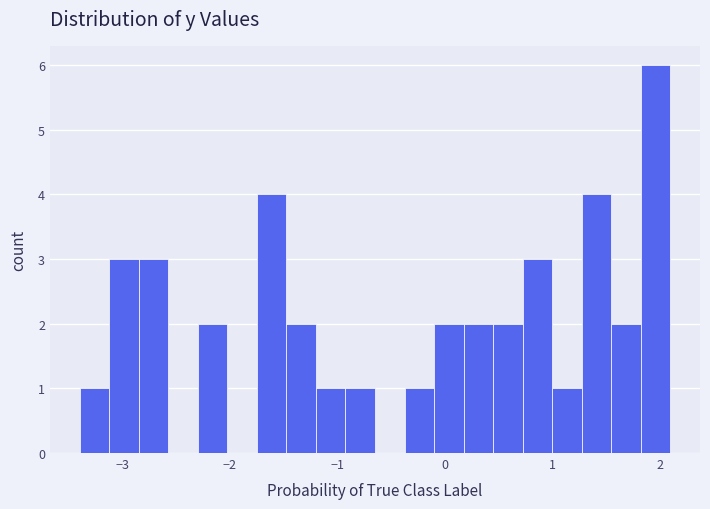

Around what value on the x-axis is the tallest bar? Give the approximate position of its centre, as read against the axis.

2.0